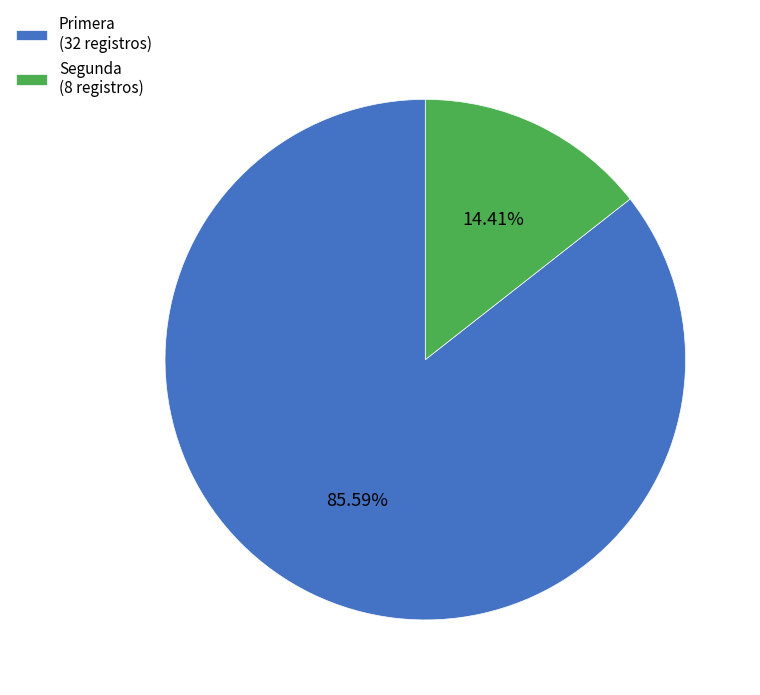

Rank the categories by value from lowest to highest.

Segunda (8 registros), Primera (32 registros)